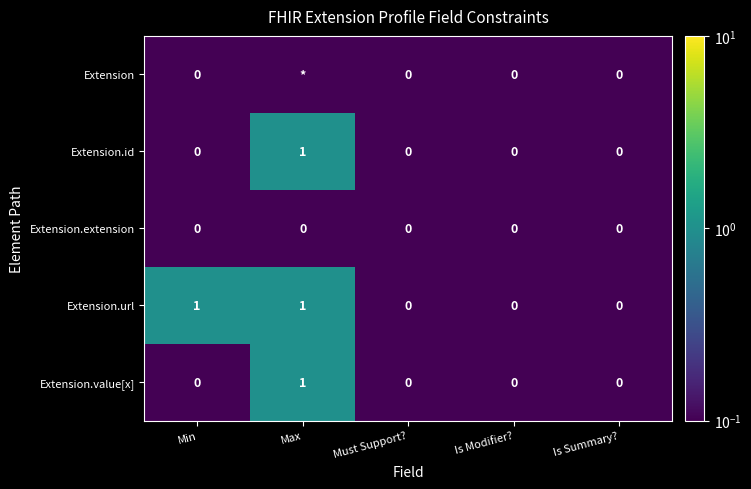

What is the sum of all Extension.url values?

2.0